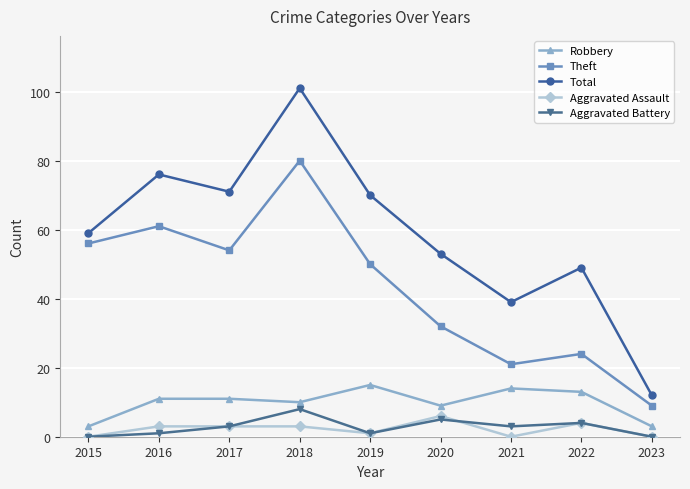

Which series has the largest total across all categories?

Total